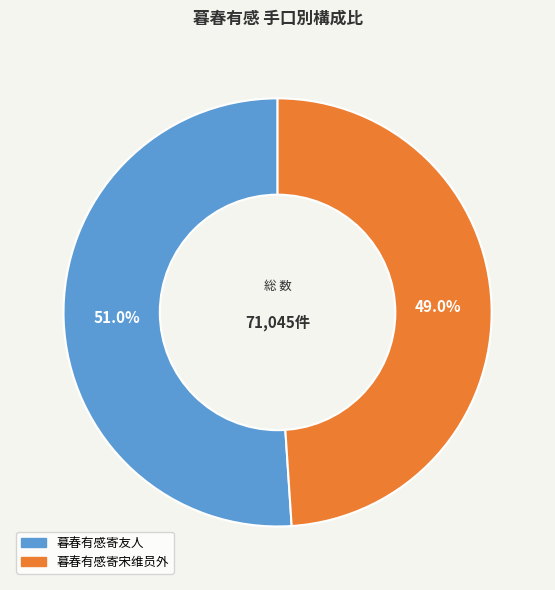

Is it true that 暮春有感寄友人 is 51% of the pie?

True